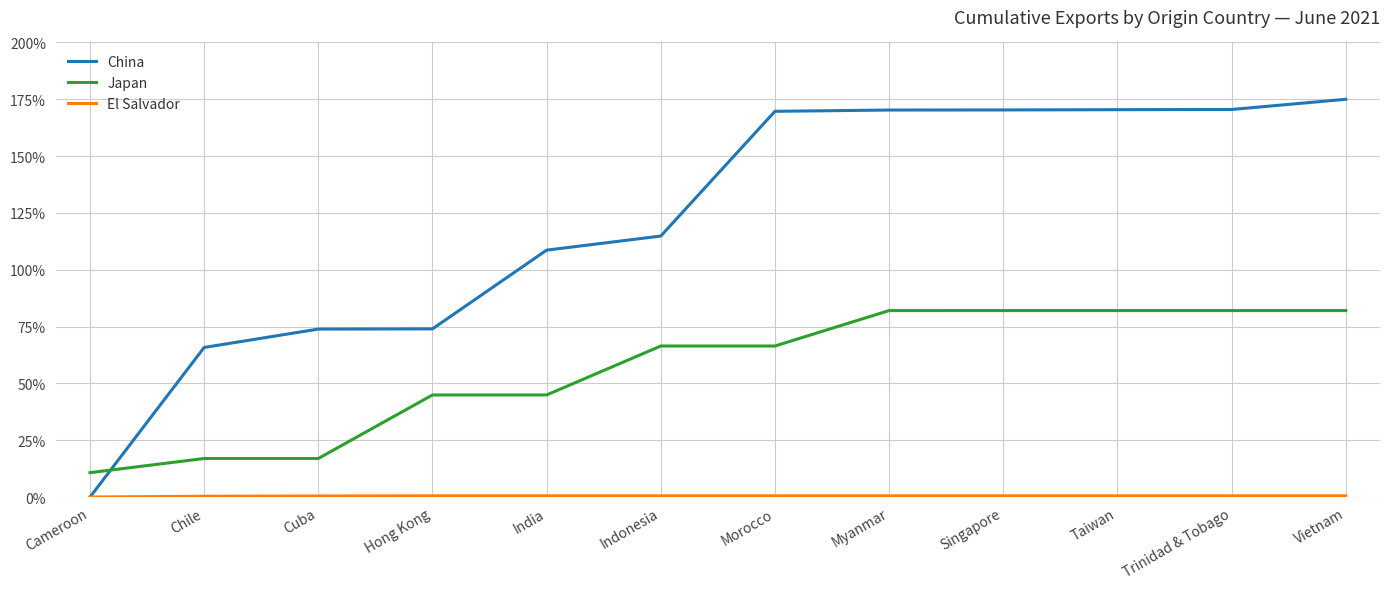

The value of Japan at India is 44.9. True or false?

True